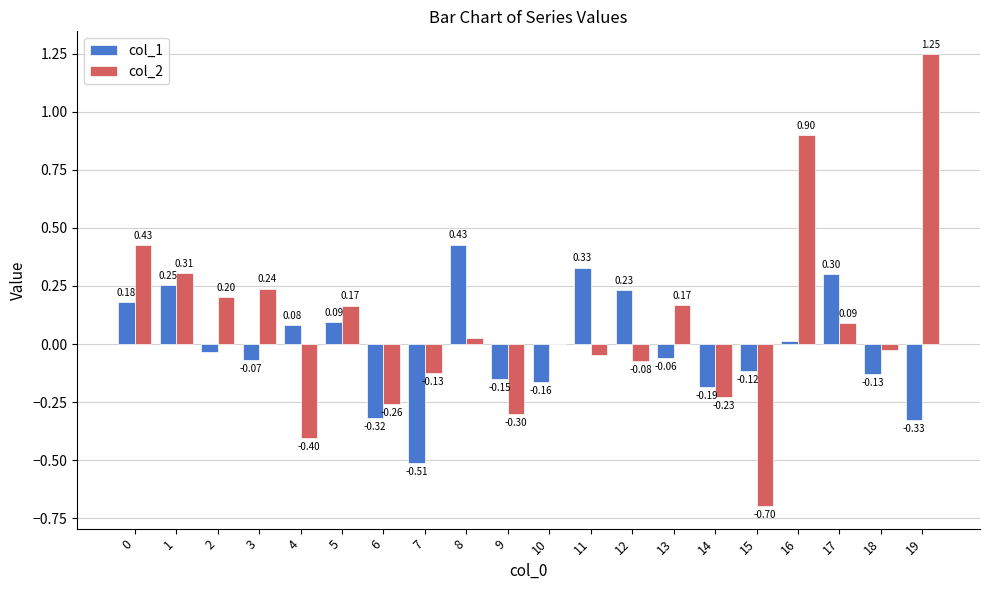

What is the total value across all series at 7?

-0.6